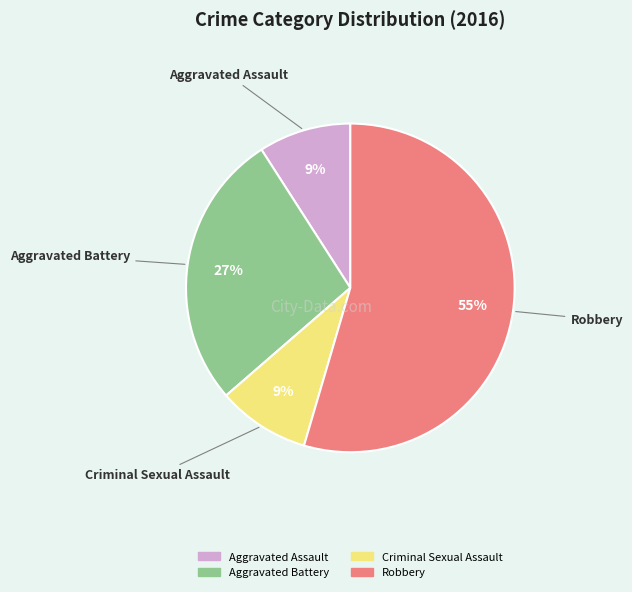

Is it true that Robbery is 55% of the pie?

True